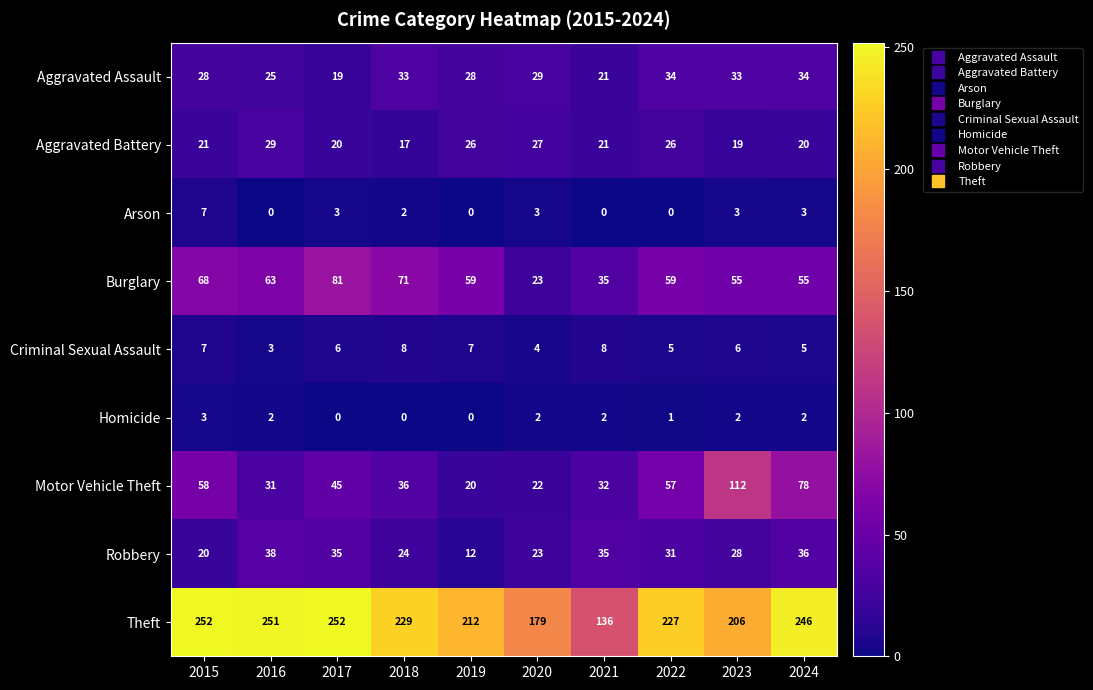

Which series has the largest total across all categories?

Theft